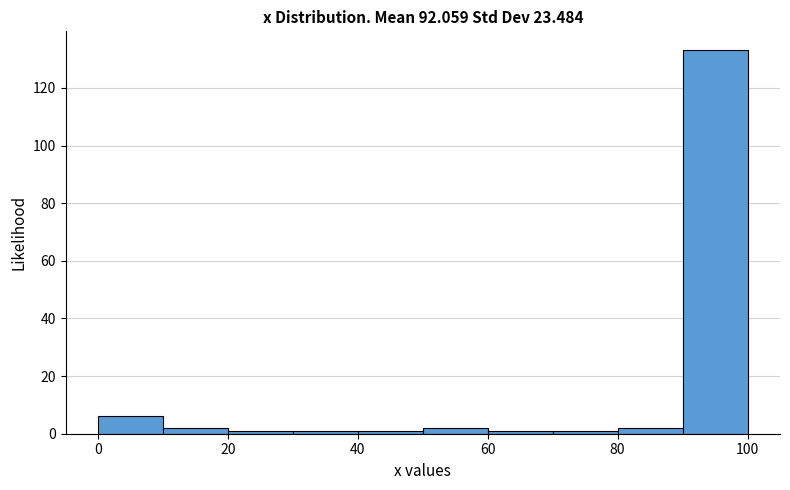

Reading left to right, transcribe this chart: for each bar, give the range it covers on the x-axis and its height. The values are not printed on the chart, so give them approximately, as read against the axis.

0 to 10: 6
10 to 20: 2
20 to 30: under 2
30 to 40: under 2
40 to 50: under 2
50 to 60: 2
60 to 70: under 2
70 to 80: under 2
80 to 90: 2
90 to 100: 134